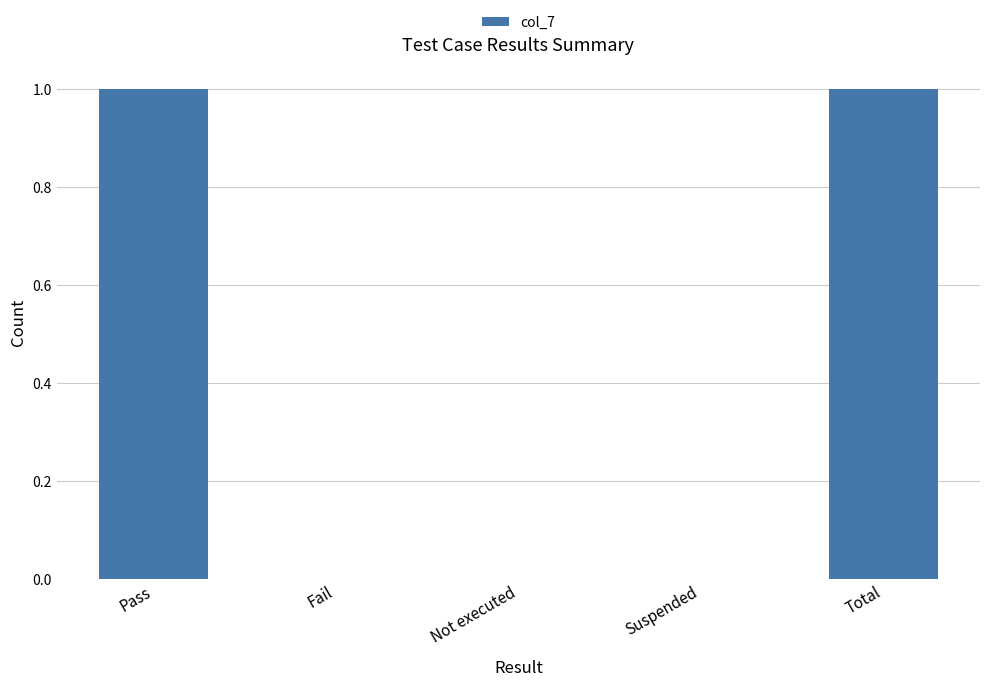

Reading left to right, list all the values displayed in this chart.

Pass=1	Fail=0	Not executed=0	Suspended=0	Total=1